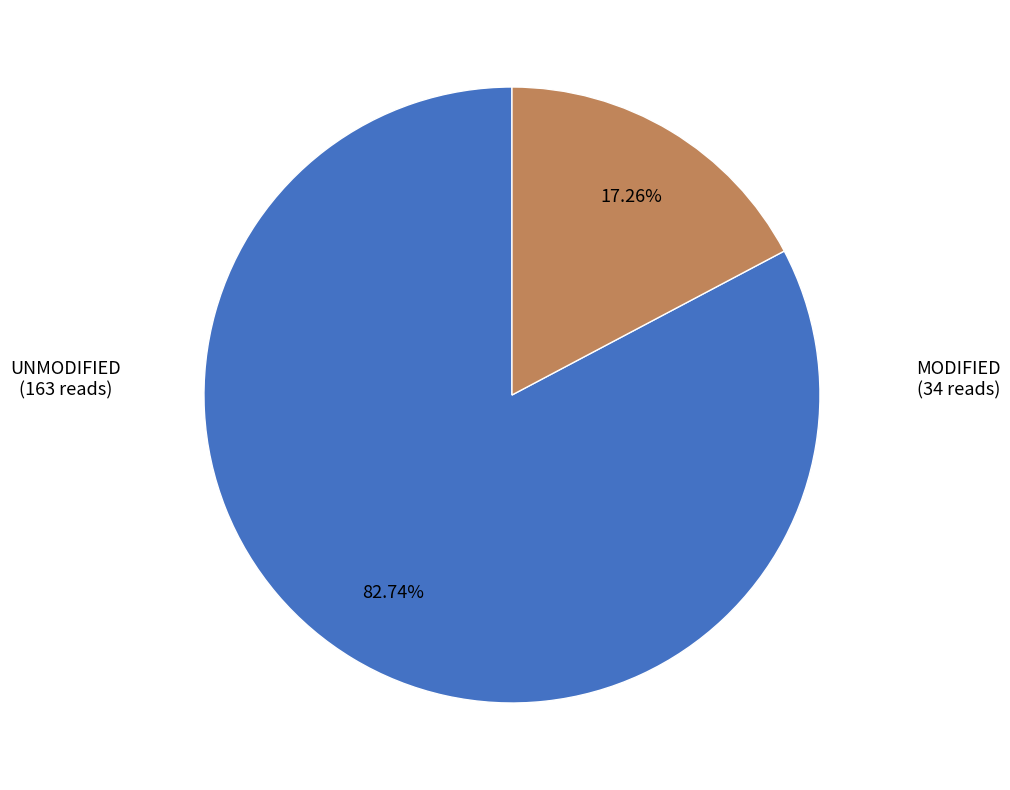

Is there a majority slice in this chart?

Yes